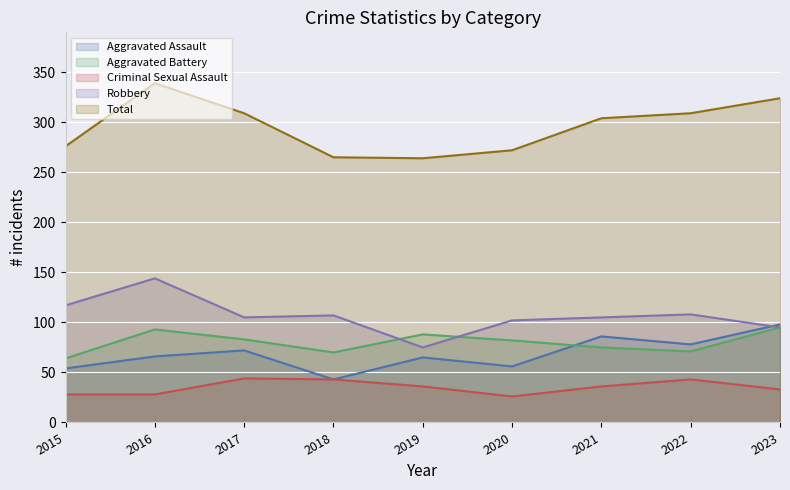

True or false: Aggravated Battery and Total cross at least once.

False